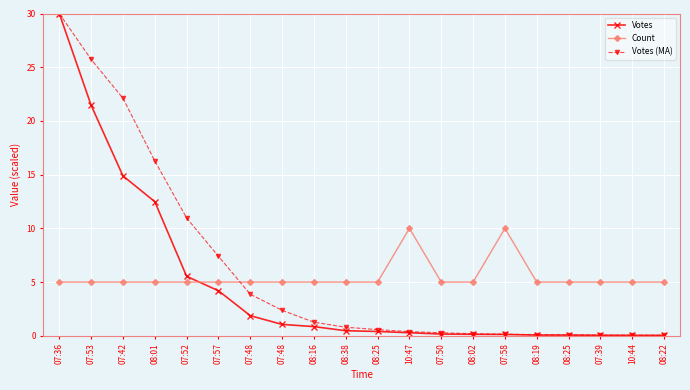

Is it true that Count equals 5.0 at 07:50?

True